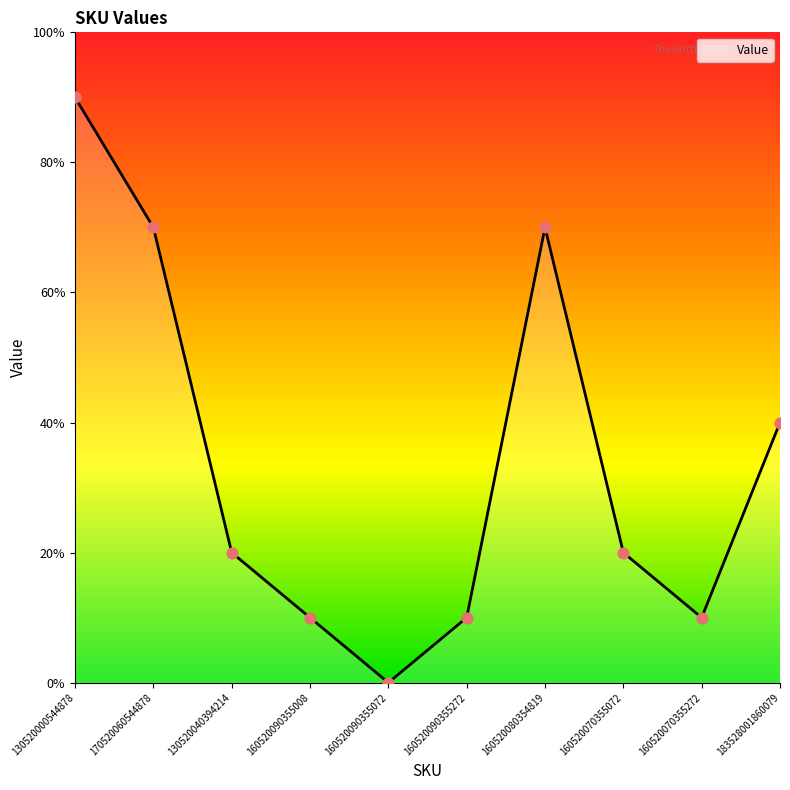

Approximately how many times larger is the value at 160520090355272 compared to 130520040394214?

0.5